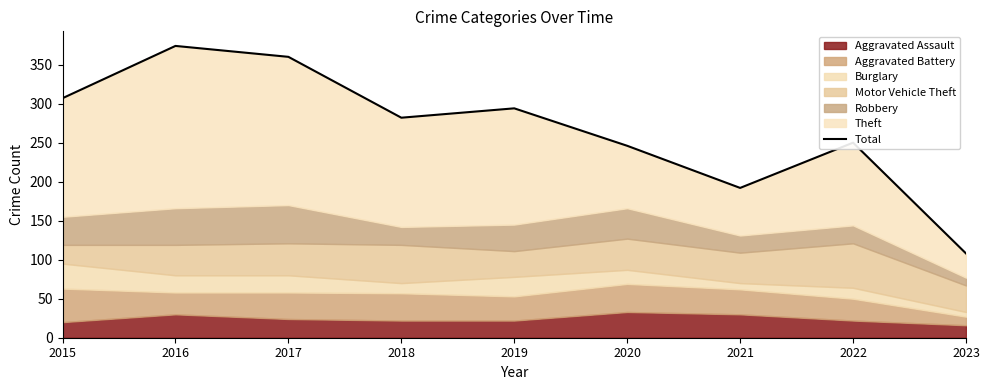

Reading left to right, list all the values displayed in this chart.

2015=307	2016=374	2017=360	2018=282	2019=294	2020=246	2021=192	2022=250	2023=108